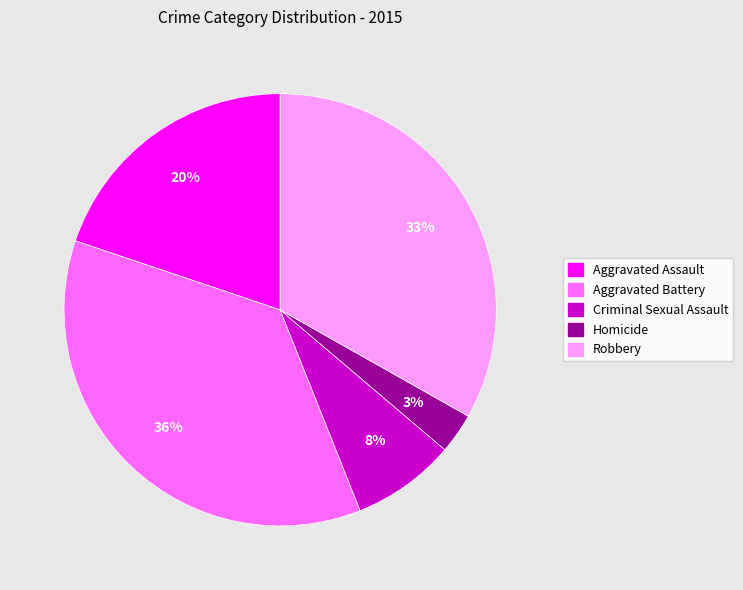

Is it true that Robbery is 25% of the pie?

False